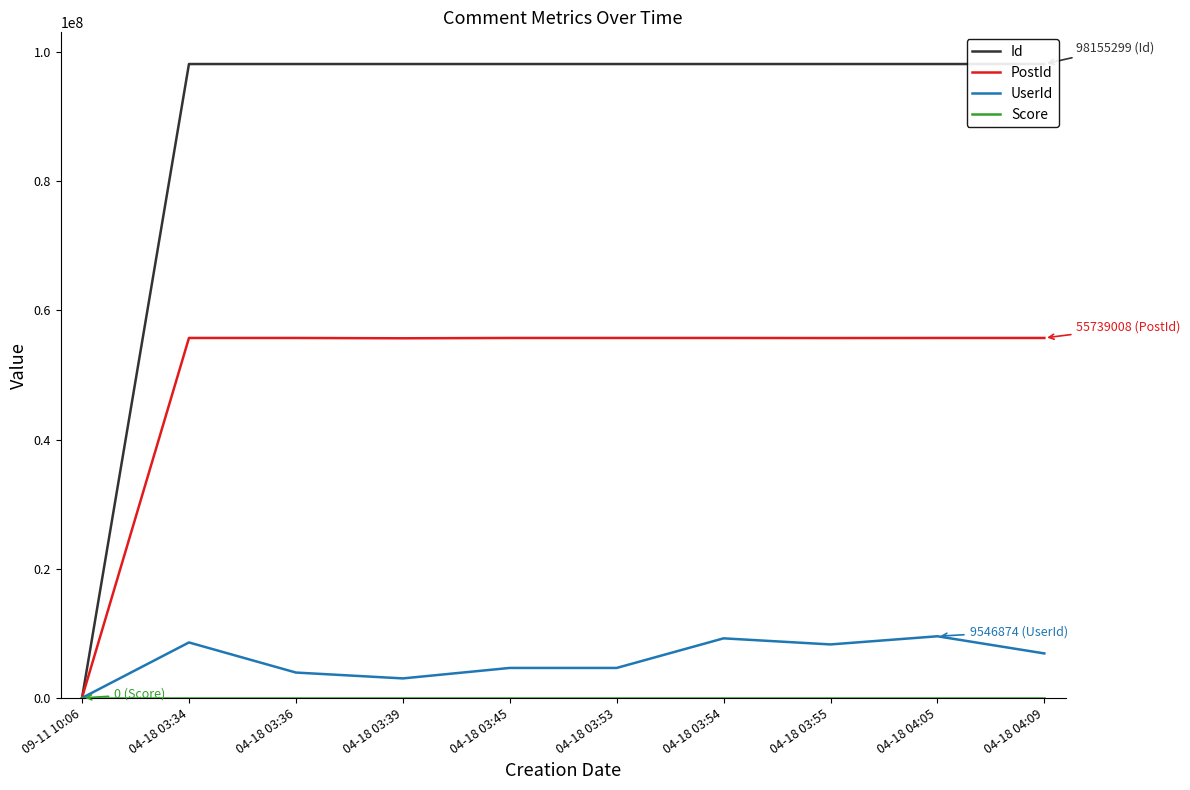

True or false: PostId has a value of 55738787 at 04-18 03:45.

True